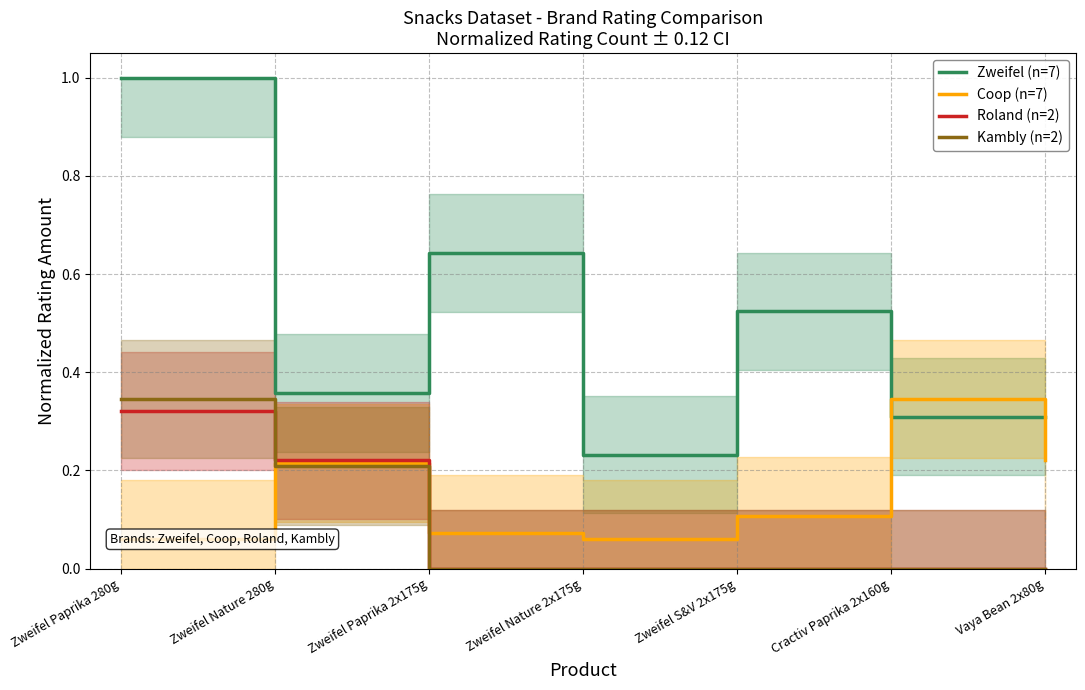

The value of Roland (n=2) at Zweifel S&V 2x175g is 0.2. True or false?

False